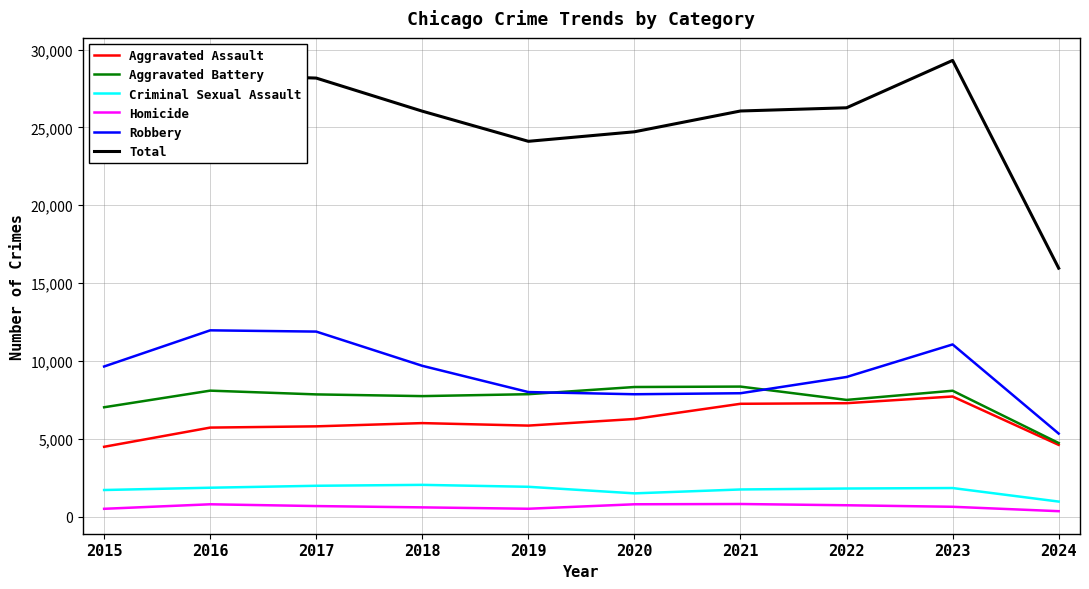

True or false: Homicide and Aggravated Assault cross at least once.

False